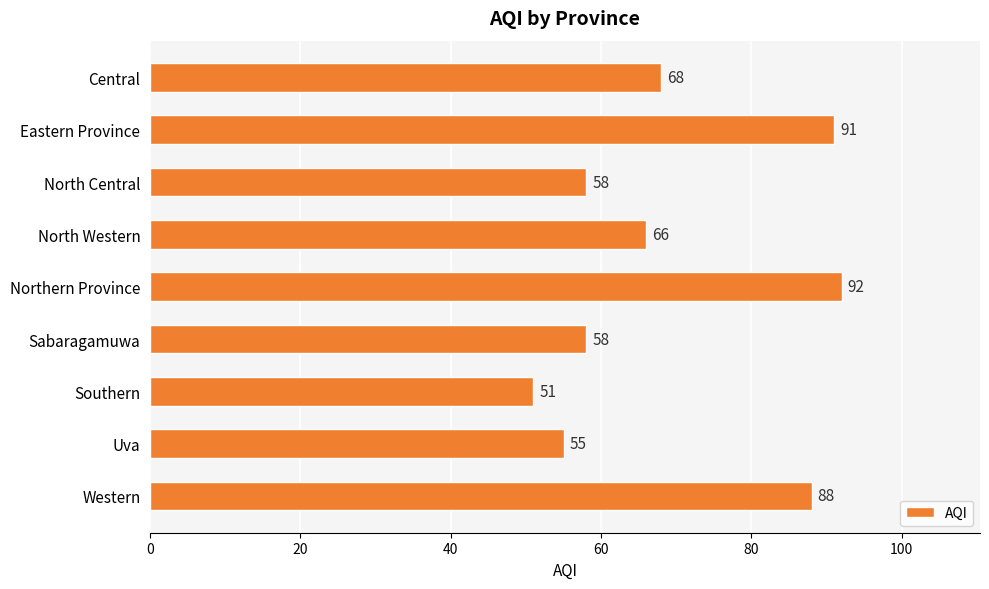

Reading top to bottom, extract all data points from this chart.

68	91	58	66	92	58	51	55	88